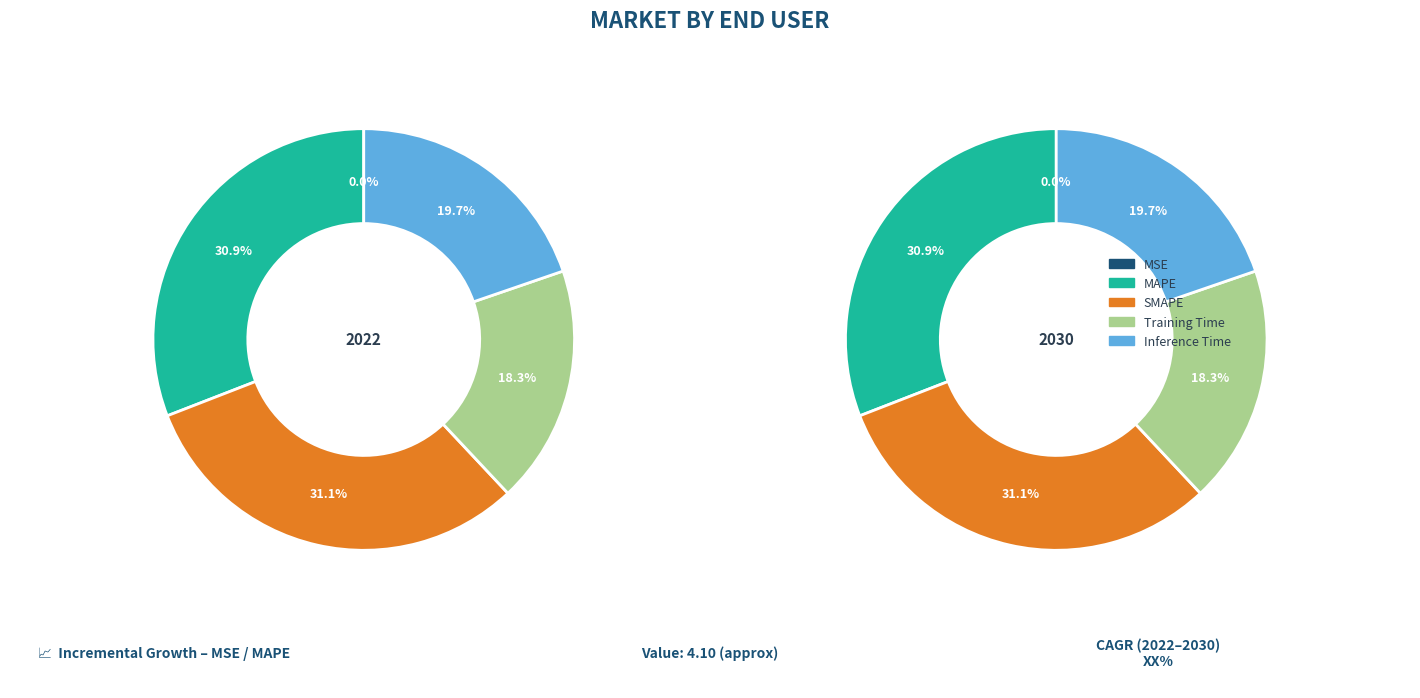

To the nearest percent, what percentage of the pie is Inference Time?

20%